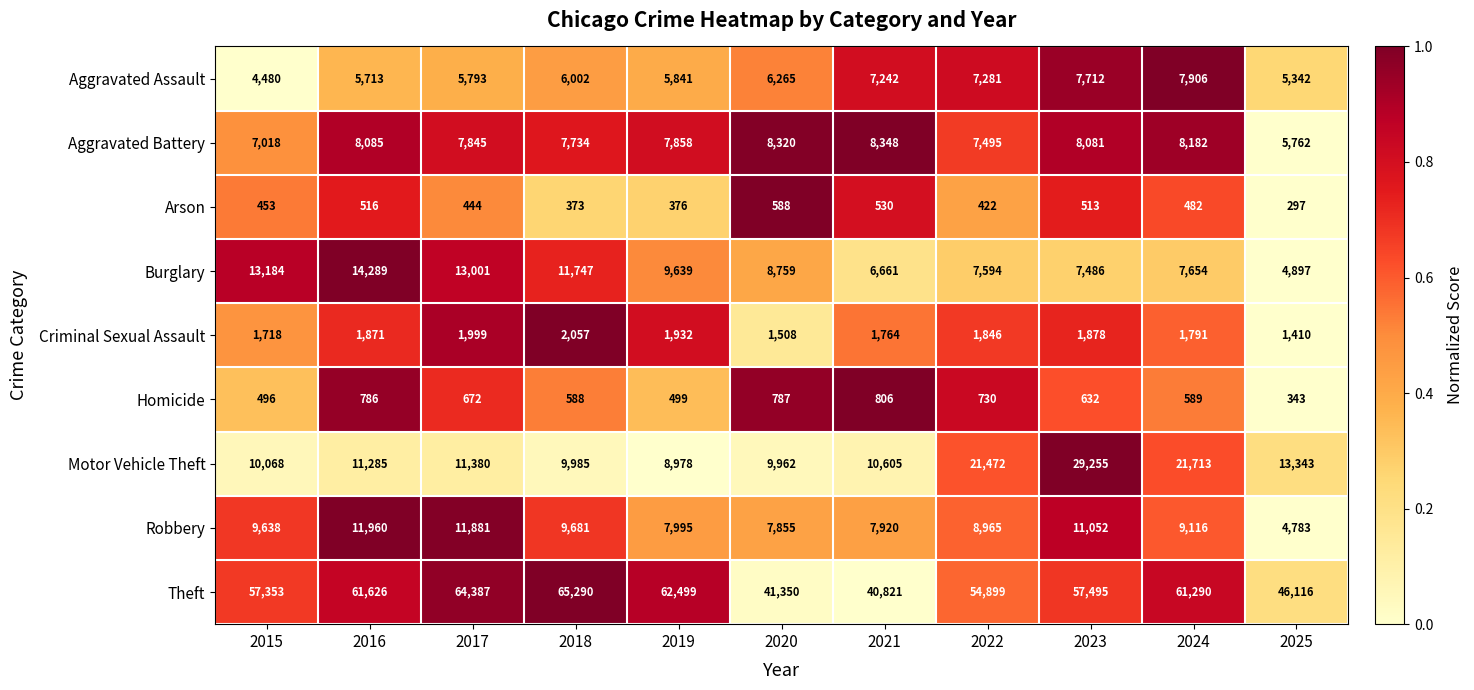

Is it true that Arson equals 453 at 2015?

True